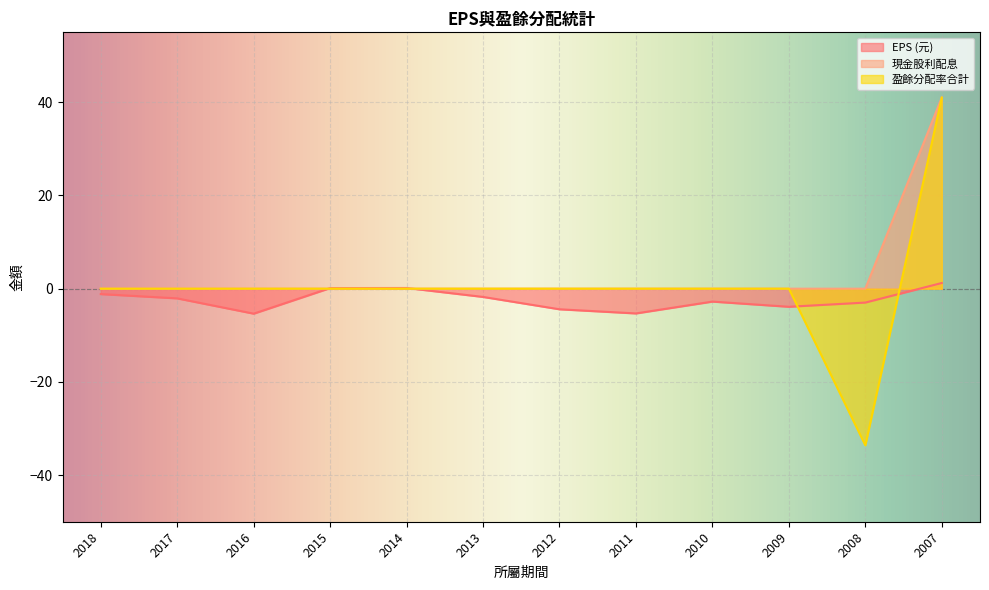

Read the EPS (元) value at 2015.

0.1